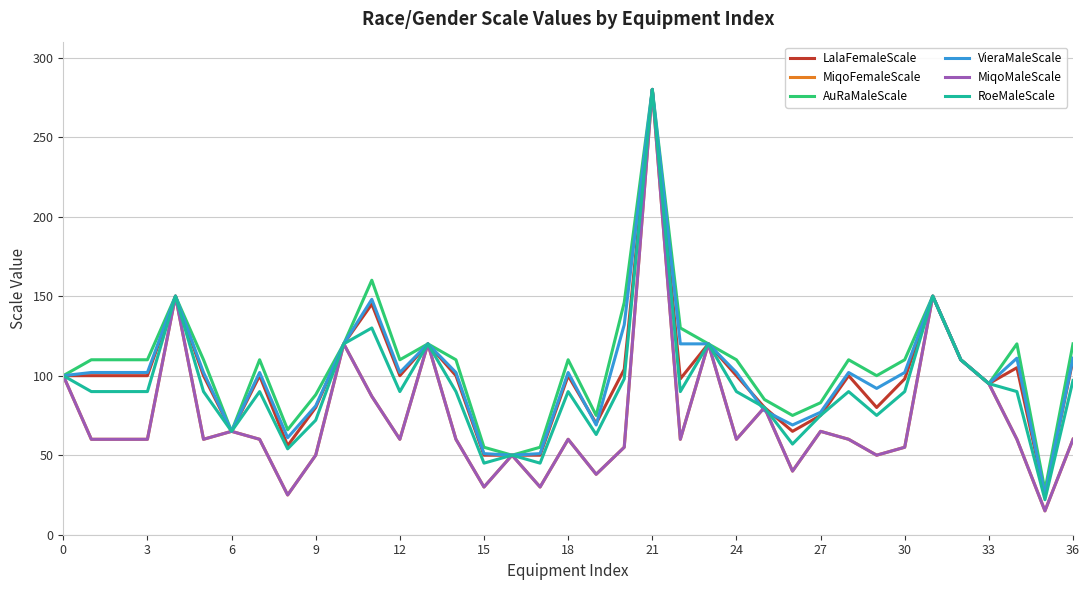

Does the chart display data point markers on the line(s)?

No